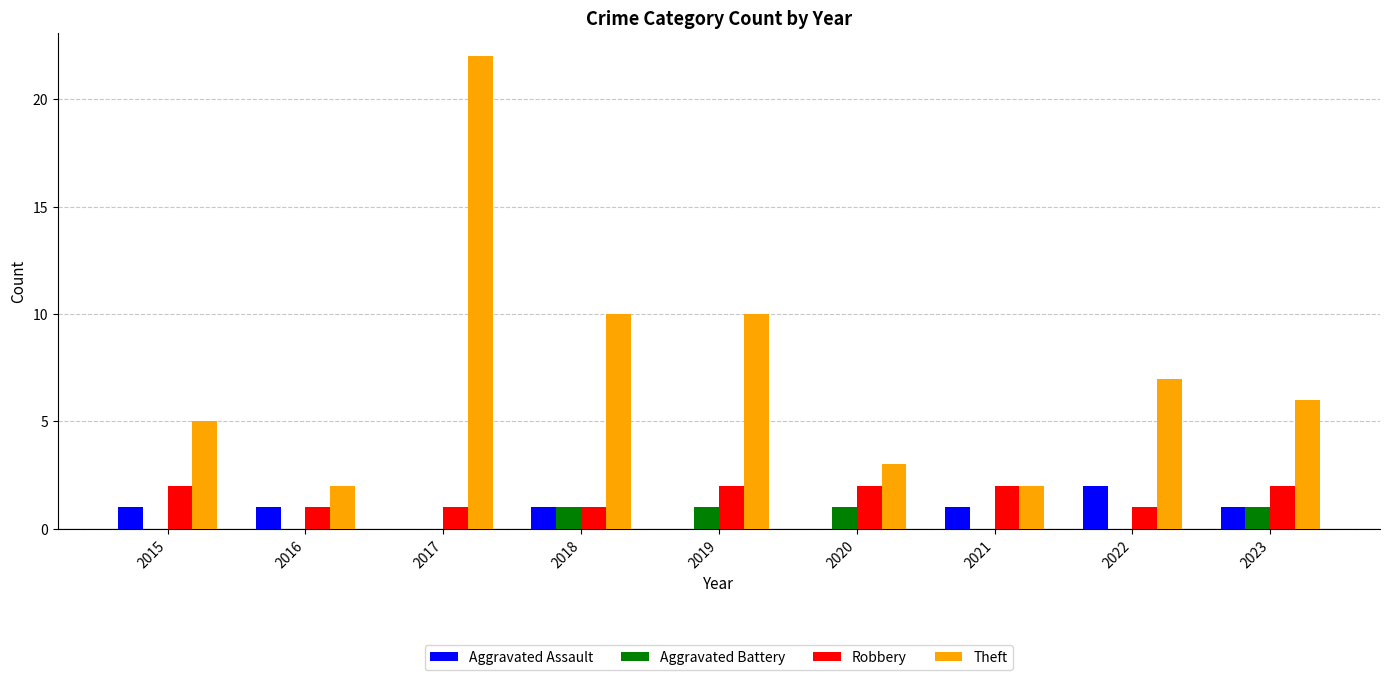

Reading right to left, what are all the values shown in this chart?

Aggravated Assault: 2023=1	2022=2	2021=1	2020=0	2019=0	2018=1	2017=0	2016=1	2015=1
Aggravated Battery: 2023=1	2022=0	2021=0	2020=1	2019=1	2018=1	2017=0	2016=0	2015=0
Robbery: 2023=2	2022=1	2021=2	2020=2	2019=2	2018=1	2017=1	2016=1	2015=2
Theft: 2023=6	2022=7	2021=2	2020=3	2019=10	2018=10	2017=22	2016=2	2015=5